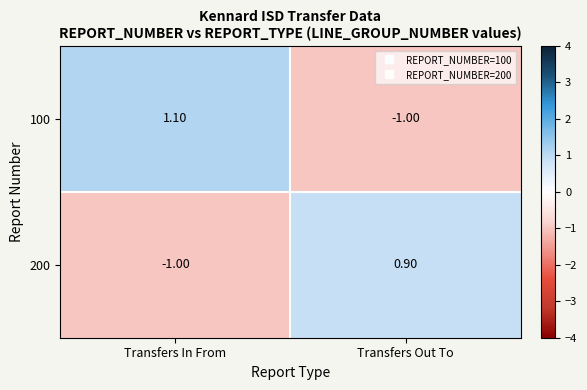

Which category has the lowest value in the 200 series?

Transfers In From